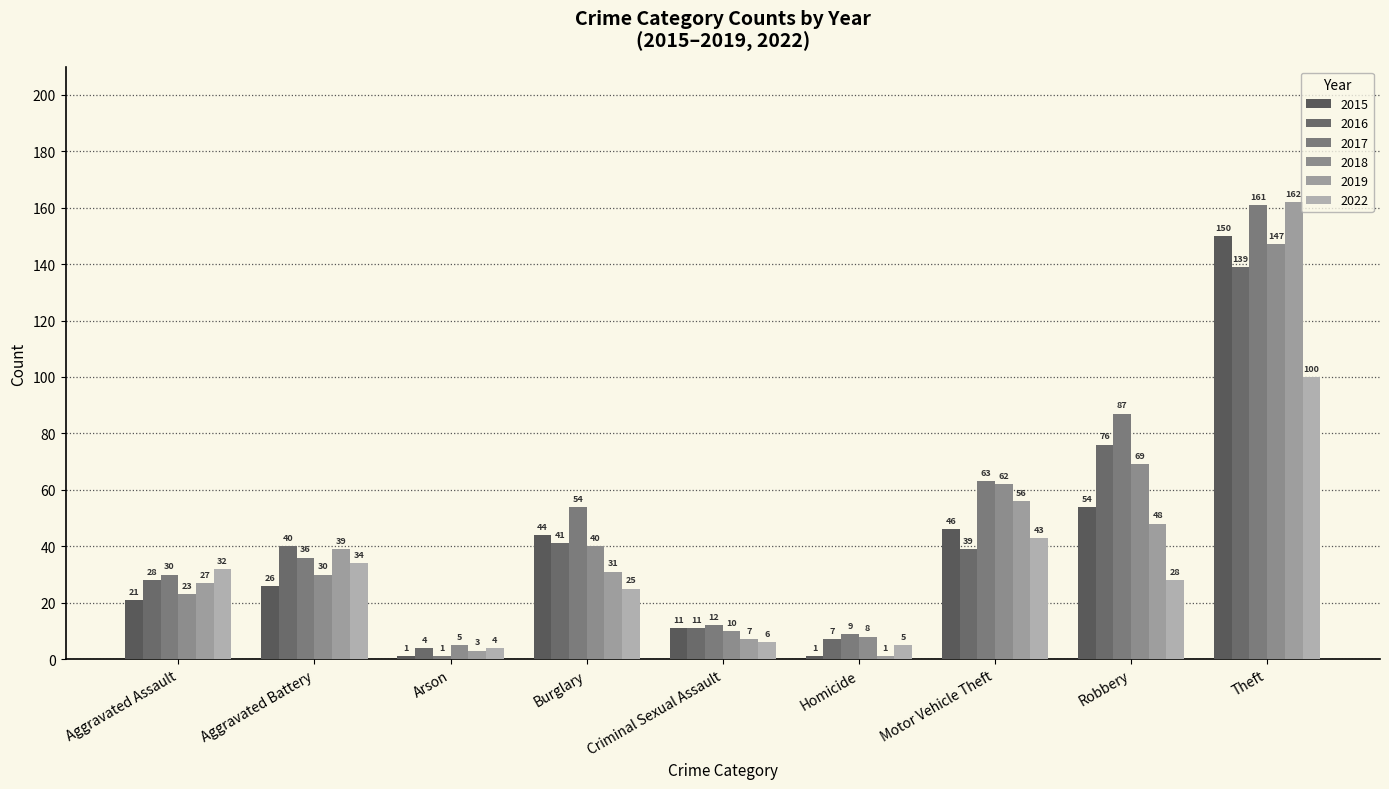

What are all the series names shown in the legend?

2015, 2016, 2017, 2018, 2019, 2022